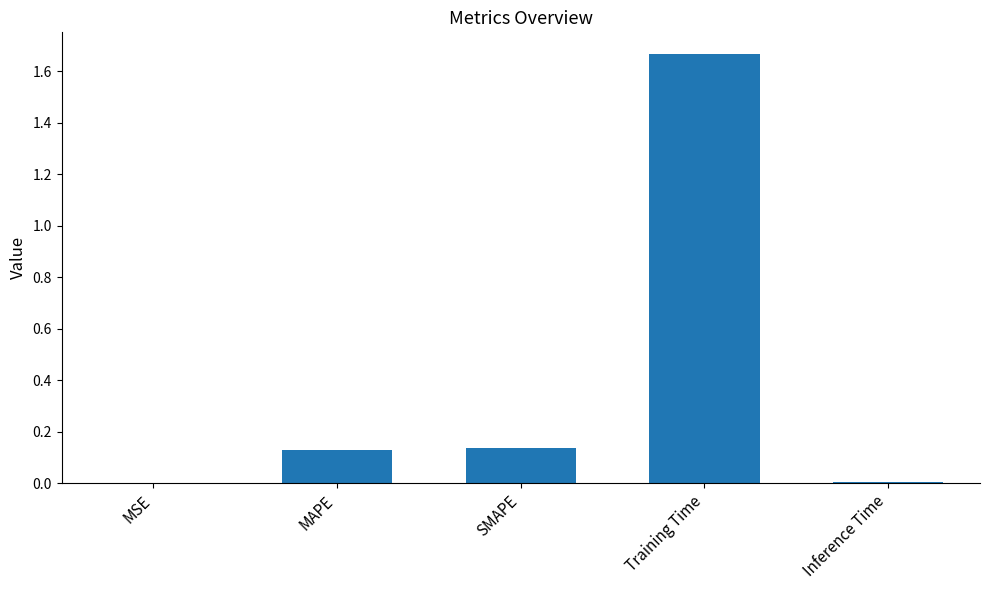

How many data points does each series have?

5